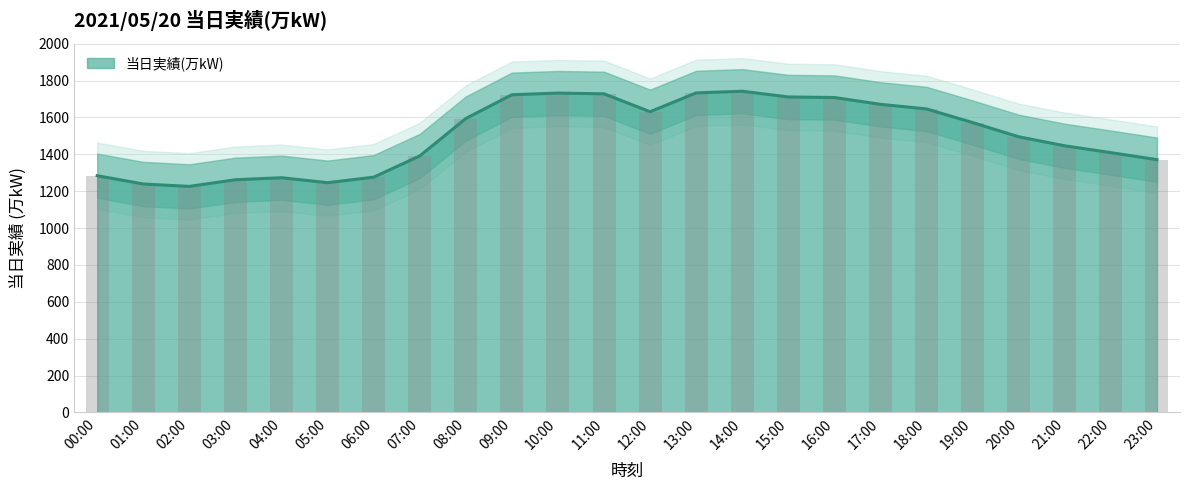

What is the label of the 18th bar from the left?

17:00